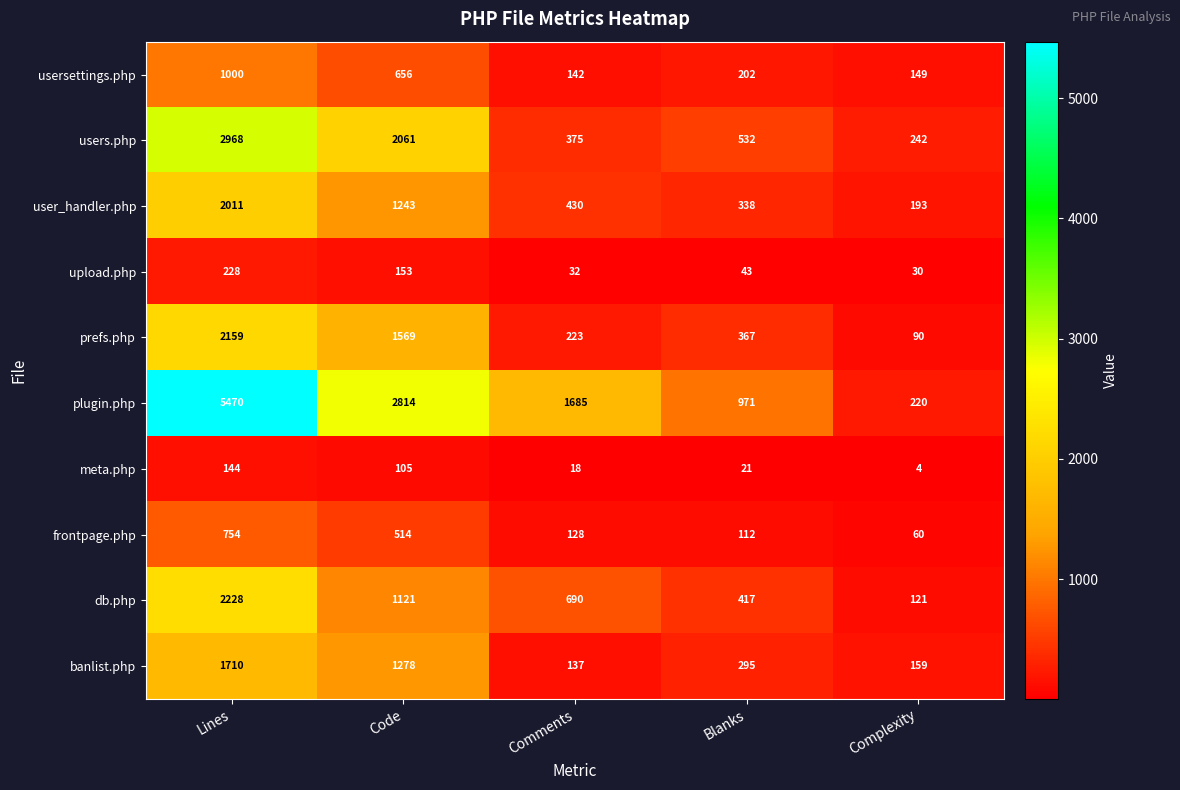

What is the sum of all plugin.php values?

11160